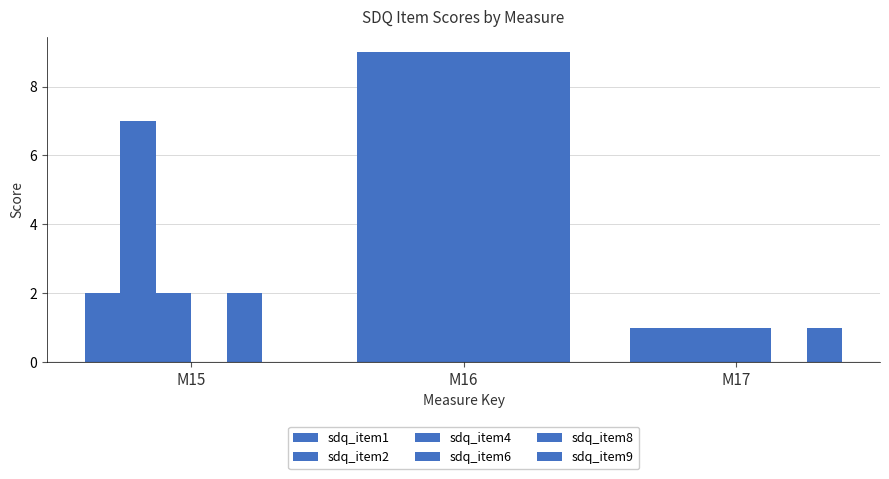

Count the number of data series in this chart.

6